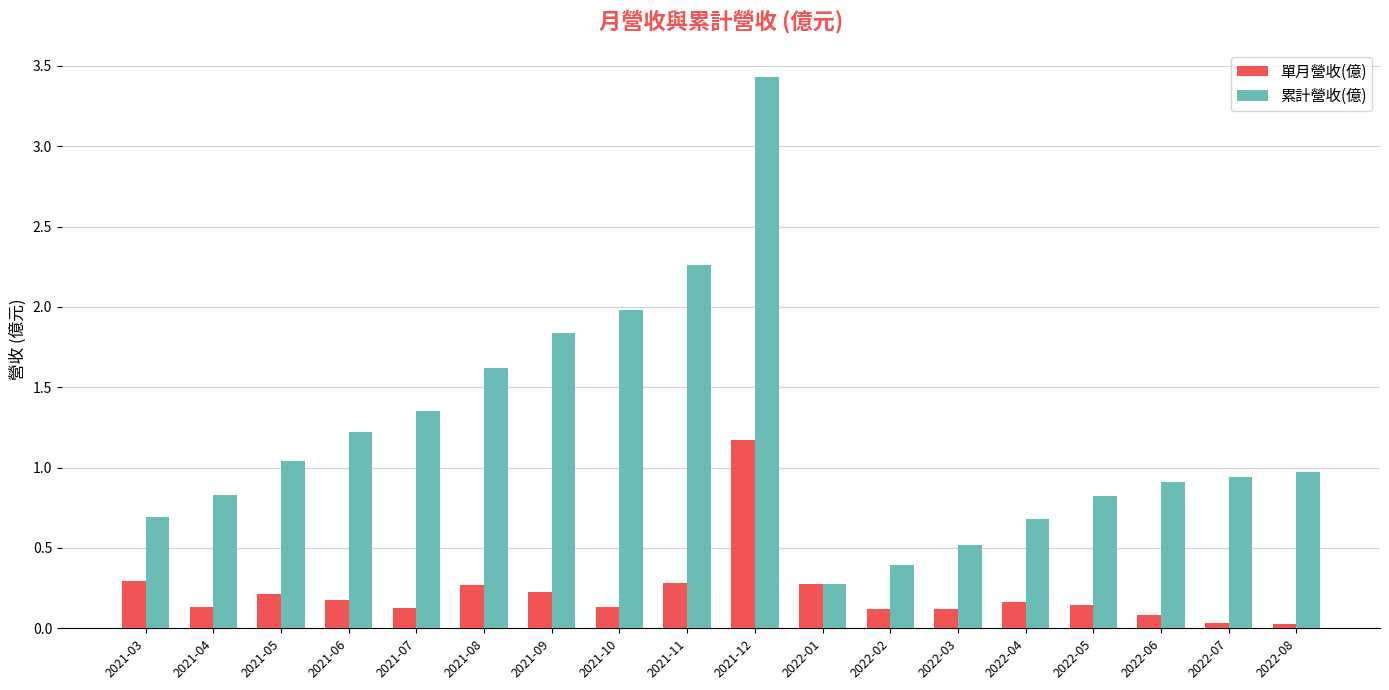

Which series has the largest total across all categories?

累計營收(億)